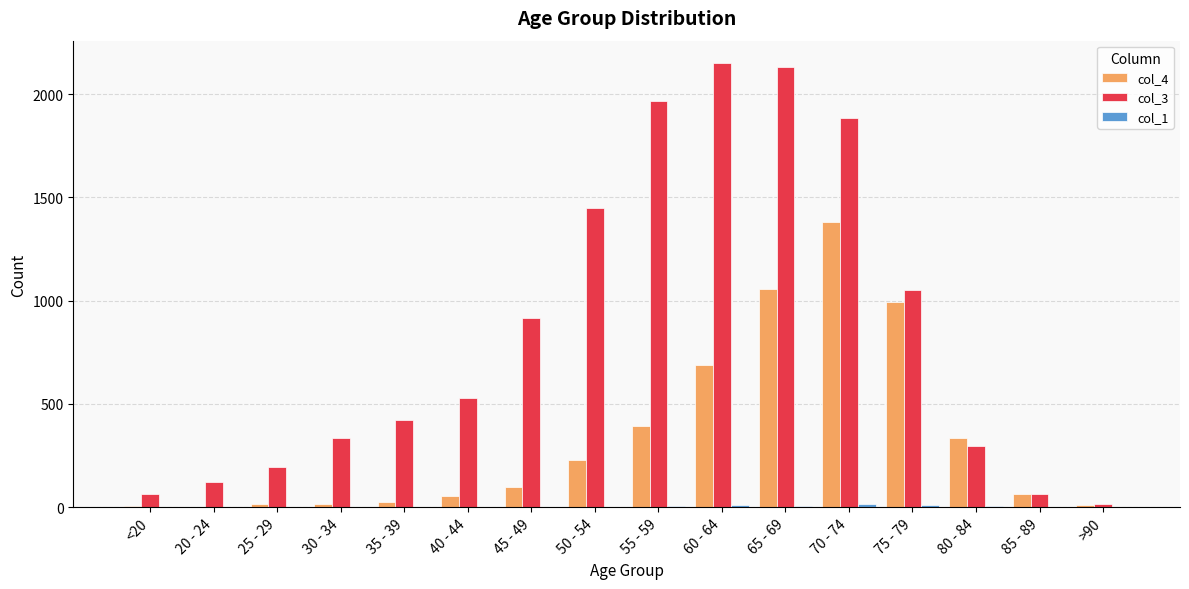

Count the number of categories in the chart.

16